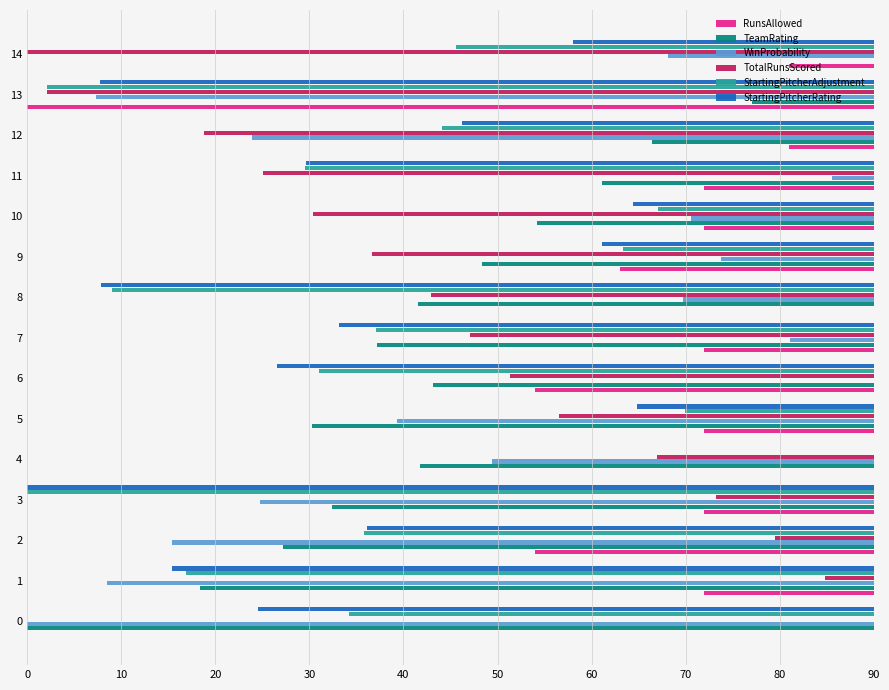

What is the maximum value shown in the chart?

90.0